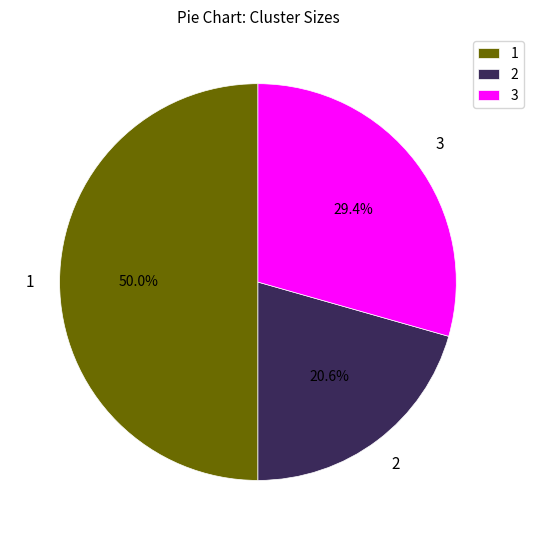

Approximately how many times larger is the value at 1 compared to 3?

1.7